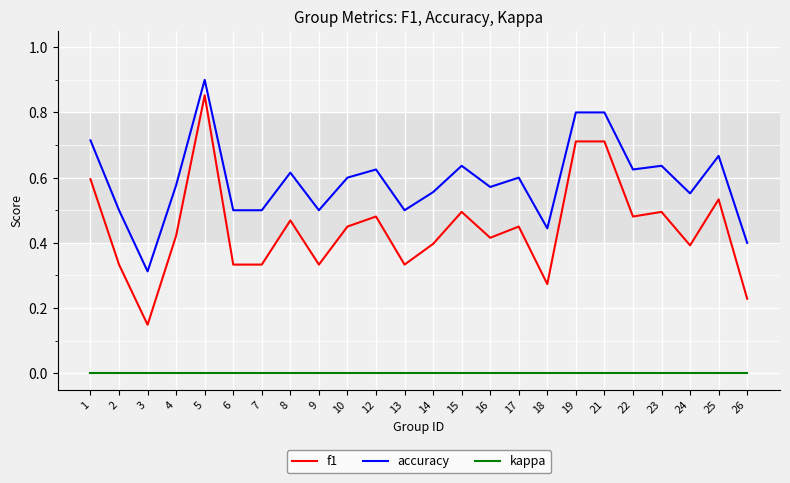

At which label does accuracy reach its minimum?

3